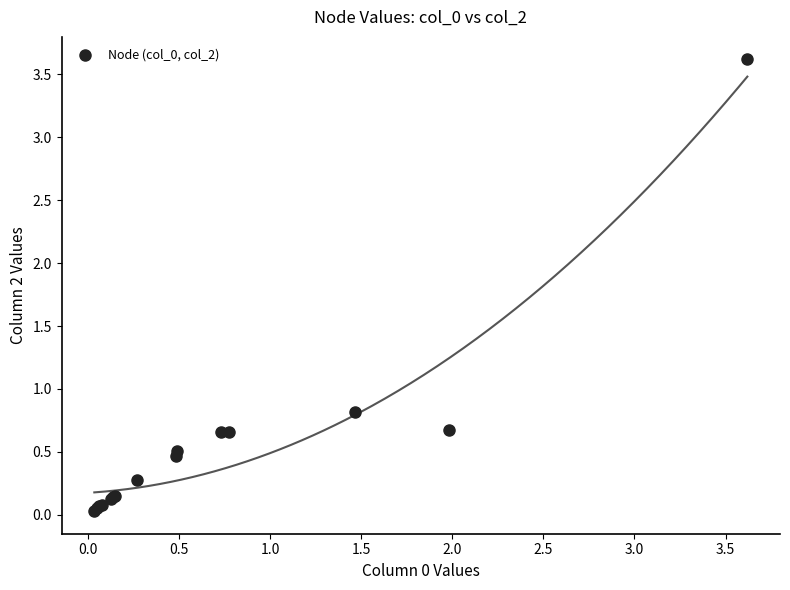

What Y value in the scatter plot is closest to 1?

0.8